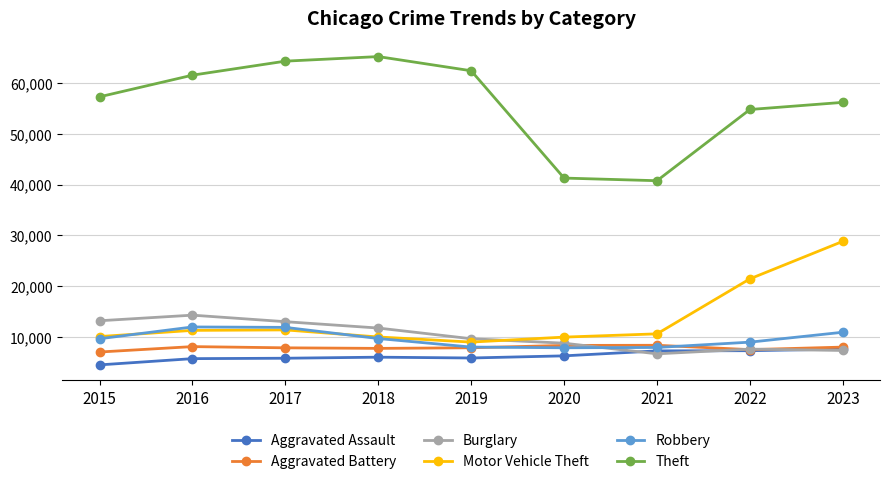

Which series has the largest total across all categories?

Theft